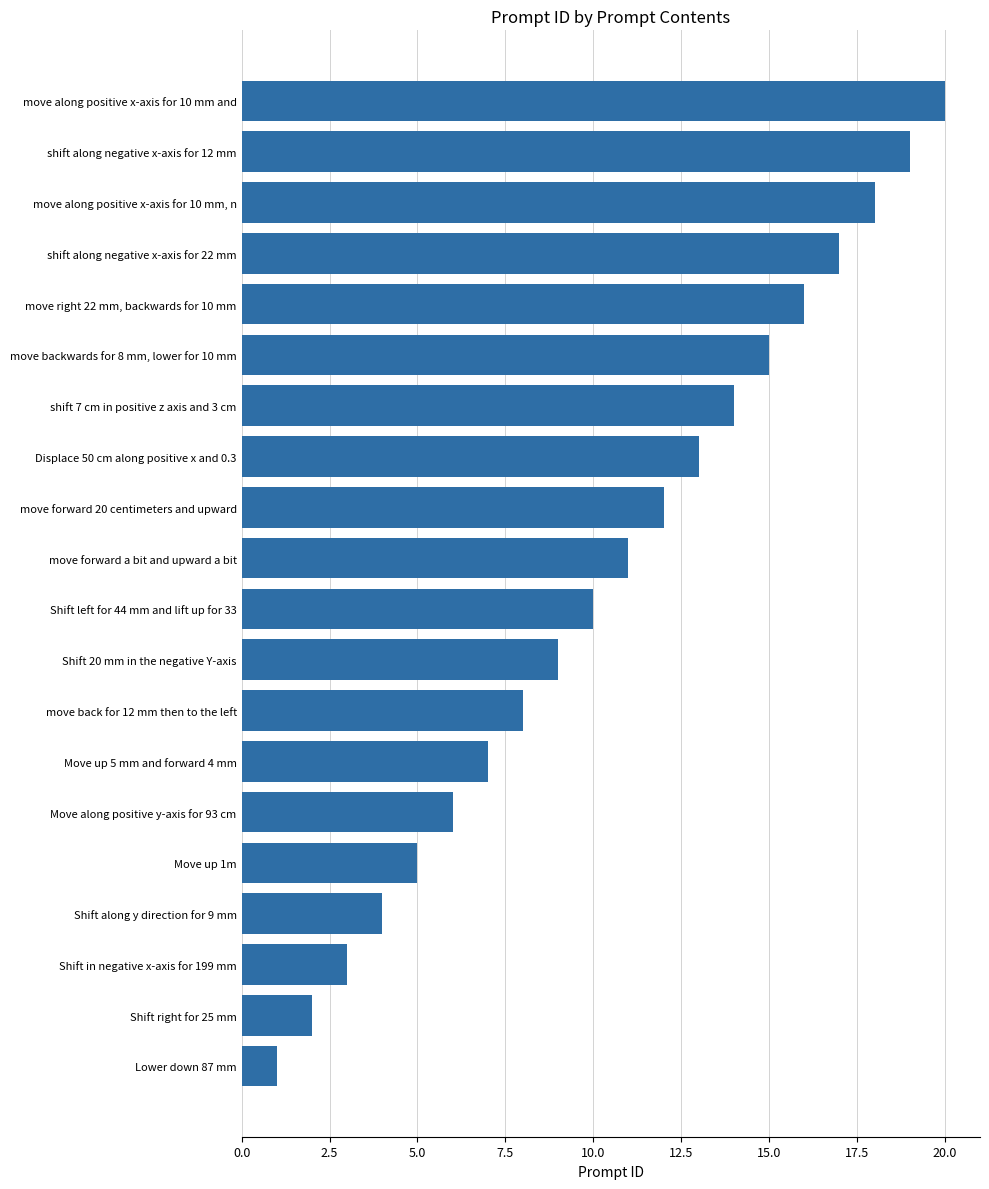

The value at Move up 1m is 5. True or false?

True